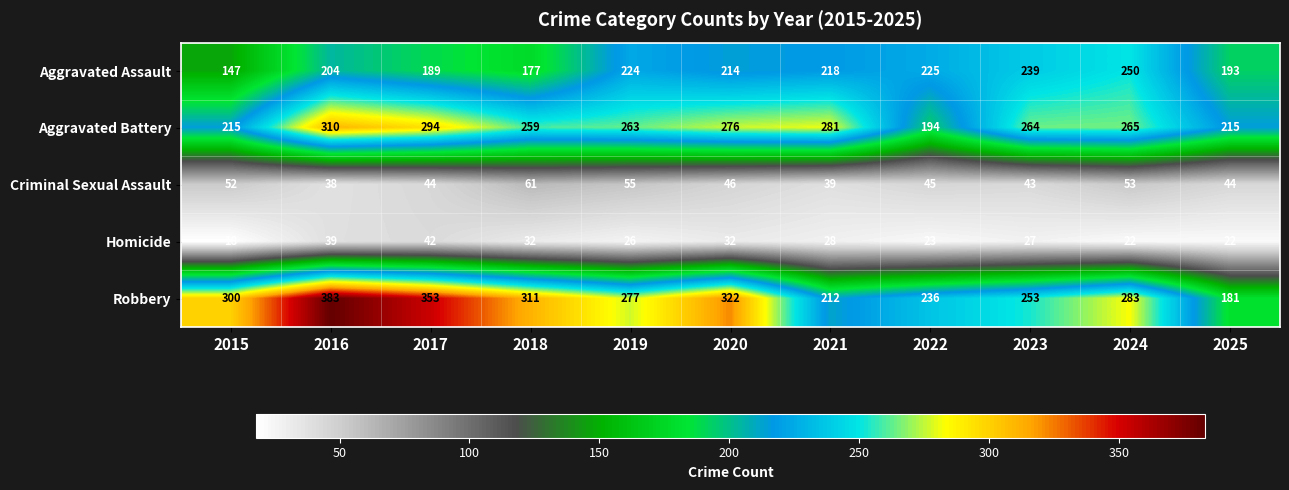

Which series has the largest total across all categories?

Robbery